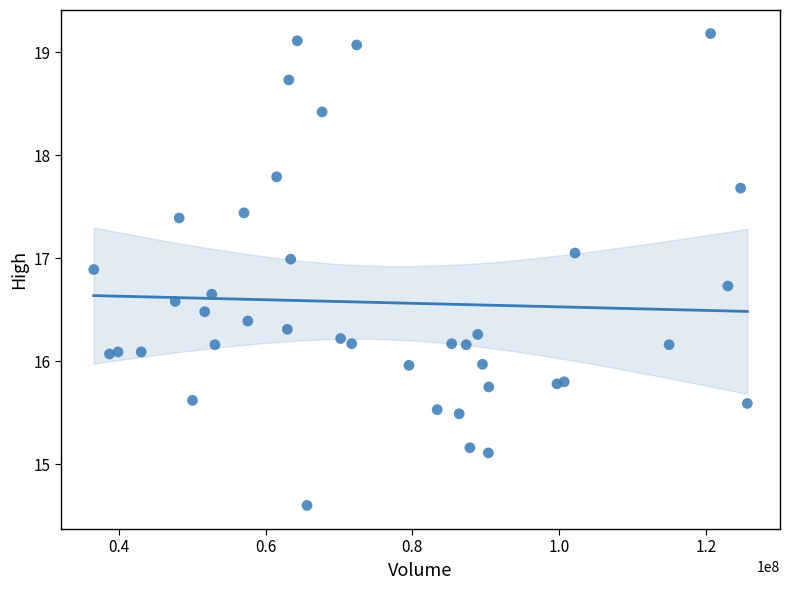

What is the range of Y values (max minus min)?

4.6